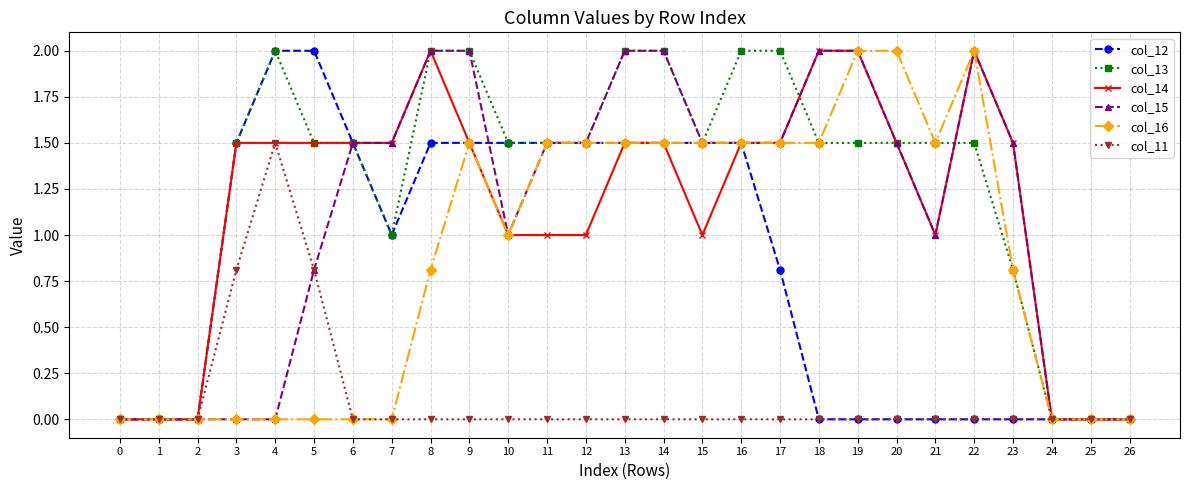

What is the sum of the col_14 values at 15 and 26?

1.0